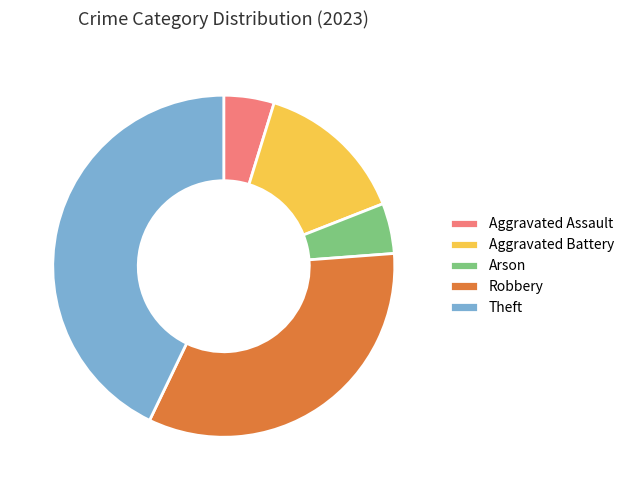

Combined, do Arson and Aggravated Assault account for over 50%?

No